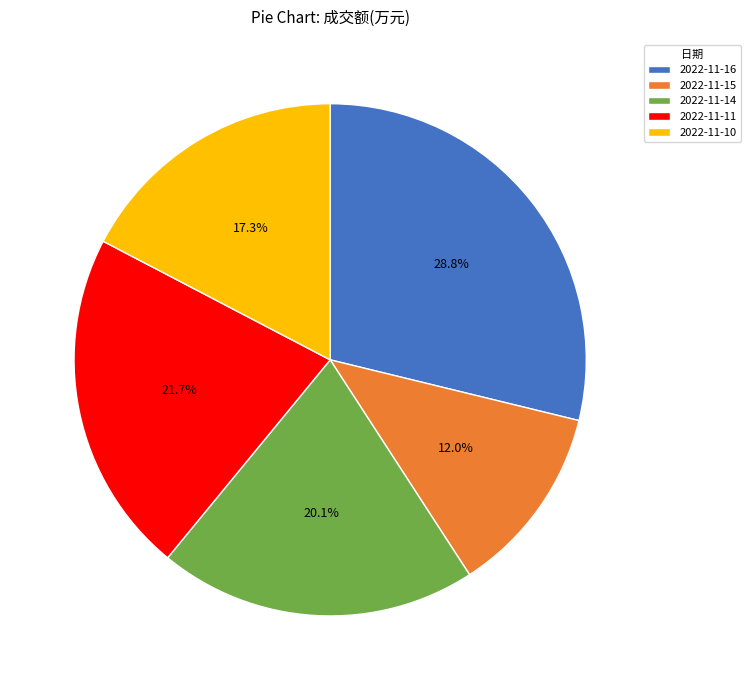

Is there a majority slice in this chart?

No